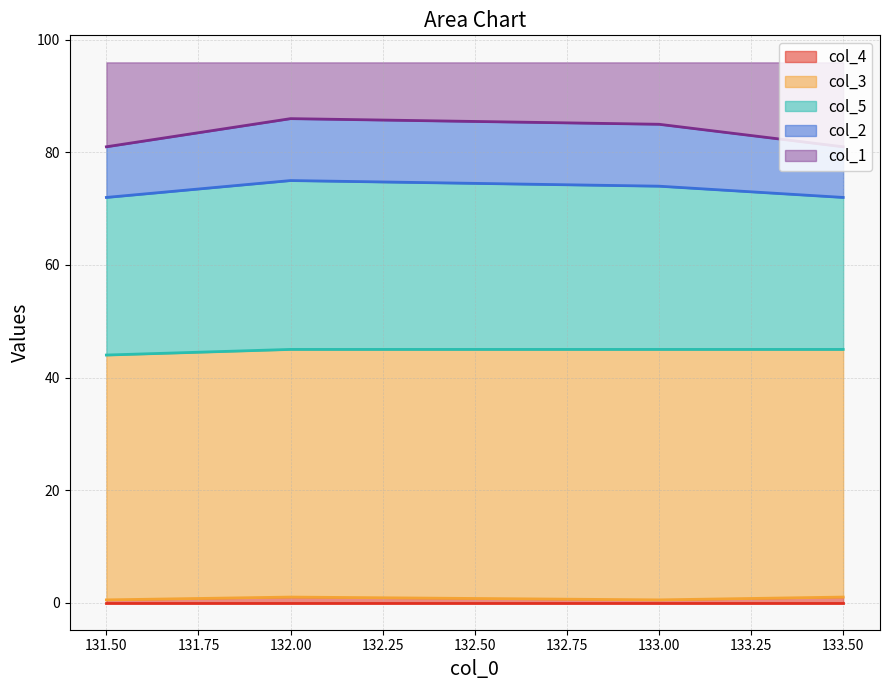

In col_3, how many points are higher than both neighbors (excluding endpoints)?

1